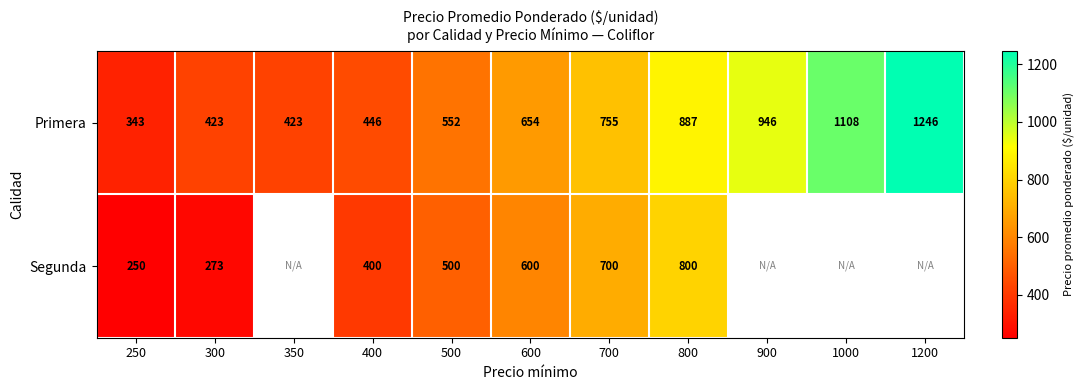

What is the spread (max minus min) of values at 600?

54